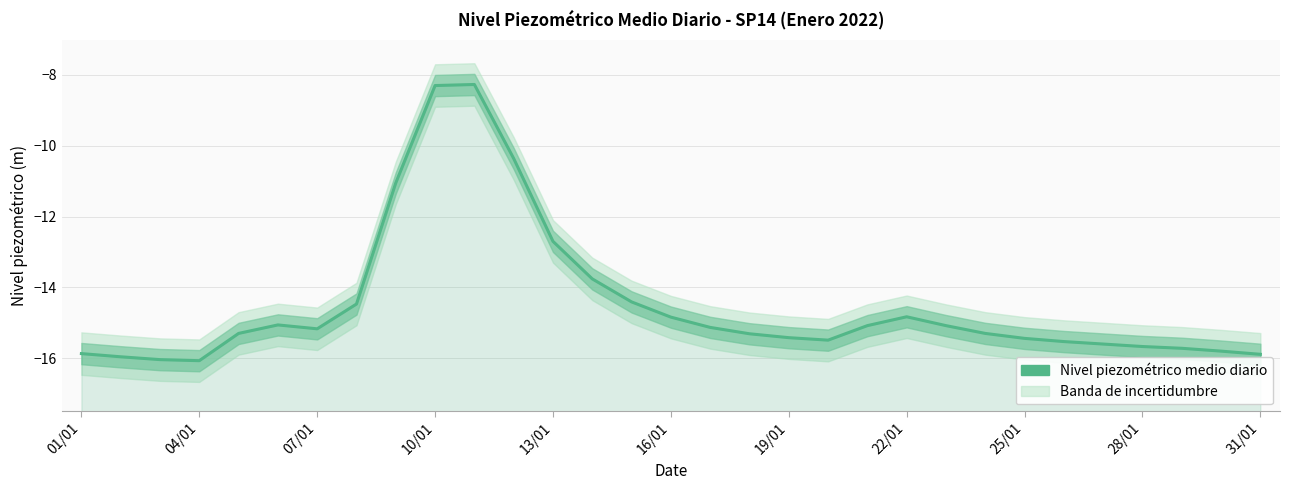

Reading left to right, what are all the values shown in this chart?

-15.9	-16.0	-16.0	-16.1	-15.3	-15.1	-15.2	-14.5	-11.1	-8.3	-8.3	-10.4	-12.7	-13.8	-14.4	-14.8	-15.1	-15.3	-15.4	-15.5	-15.1	-14.8	-15.1	-15.3	-15.4	-15.5	-15.6	-15.7	-15.7	-15.8	-15.9